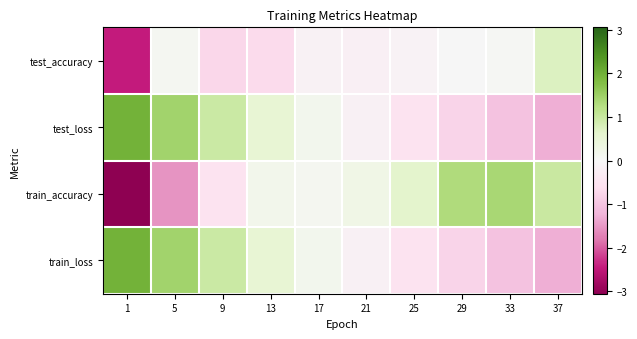

Which series has the largest total across all categories?

train_loss